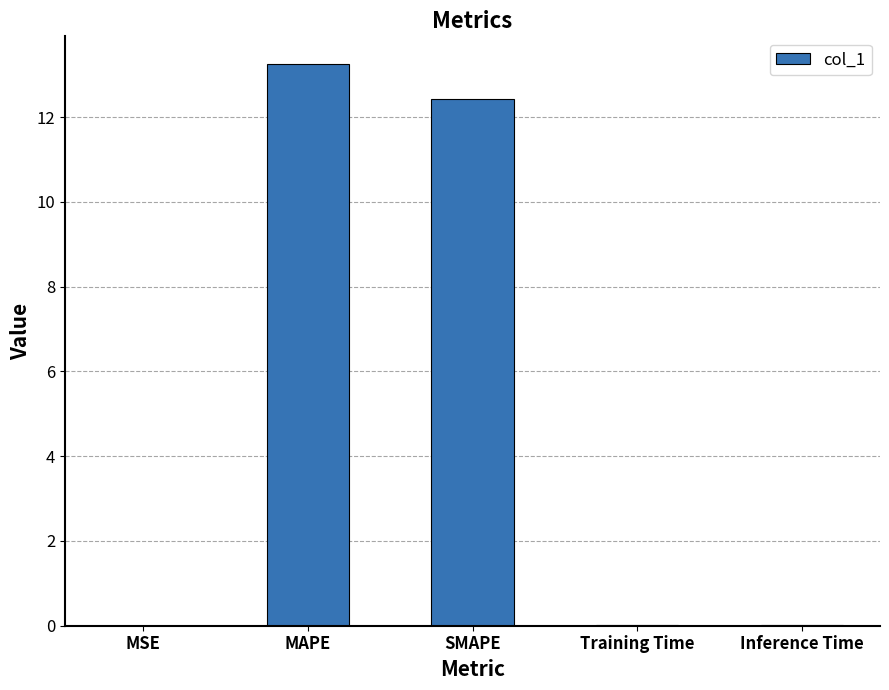

Between Inference Time and SMAPE, which is larger?

SMAPE